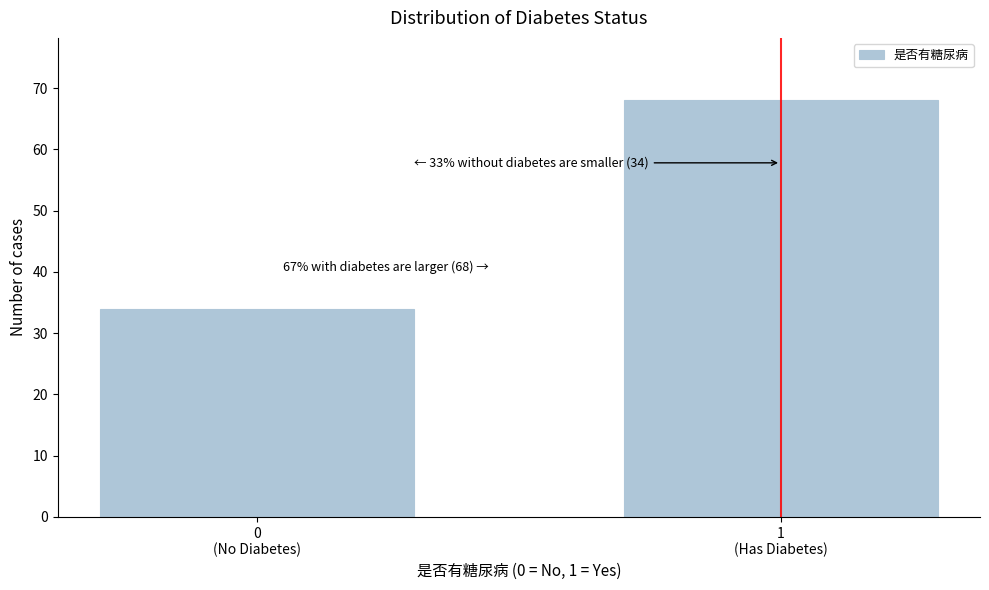

Reading left to right, transcribe all the data shown in this chart.

34	68